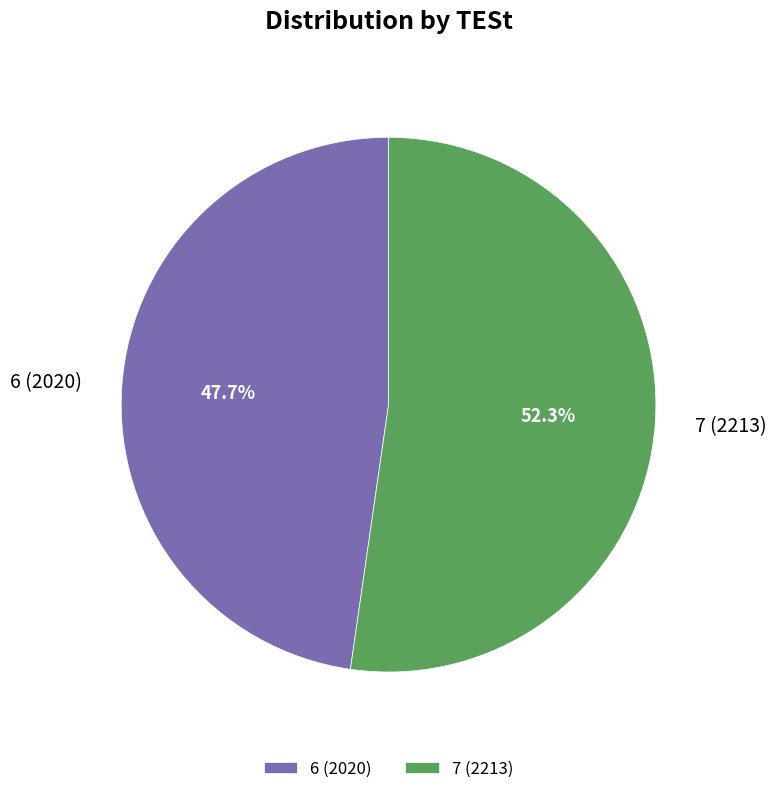

How many segments does this pie chart have?

2